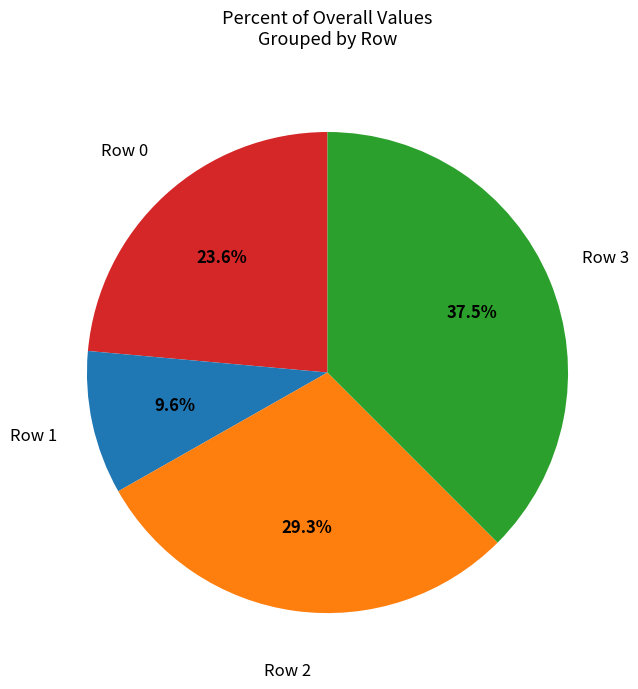

To the nearest percent, what is the average slice percentage?

25%